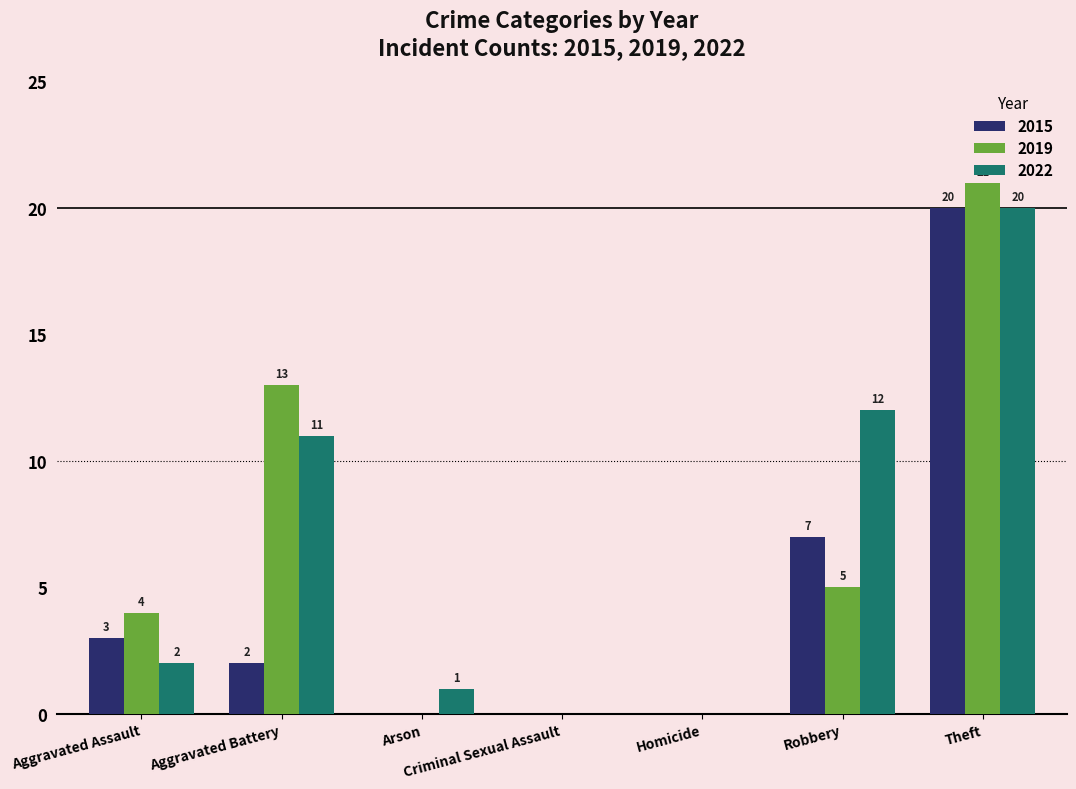

True or false: 2015 has a value of 10 at Robbery.

False